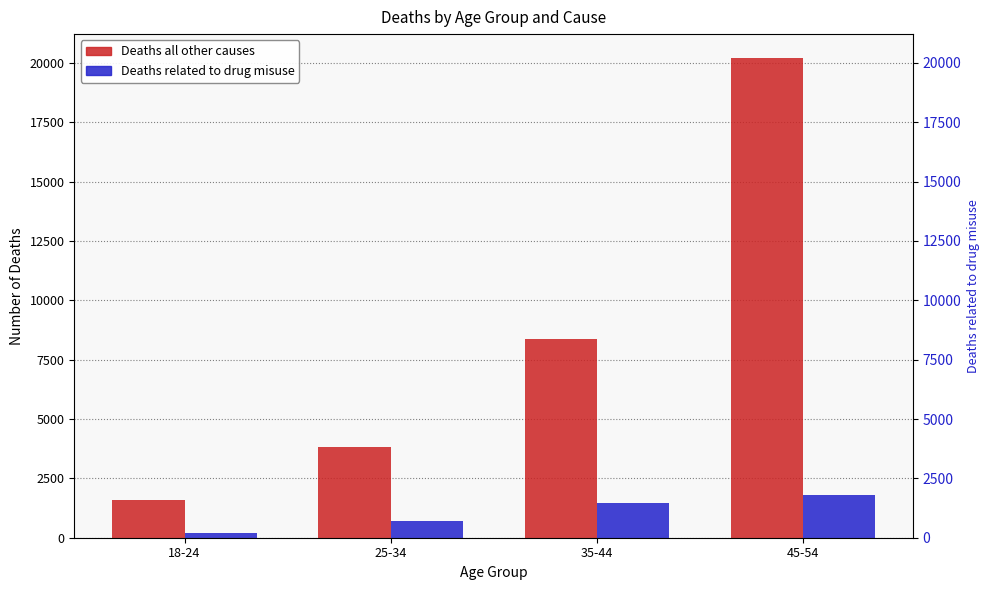

How many groups of bars are there?

4